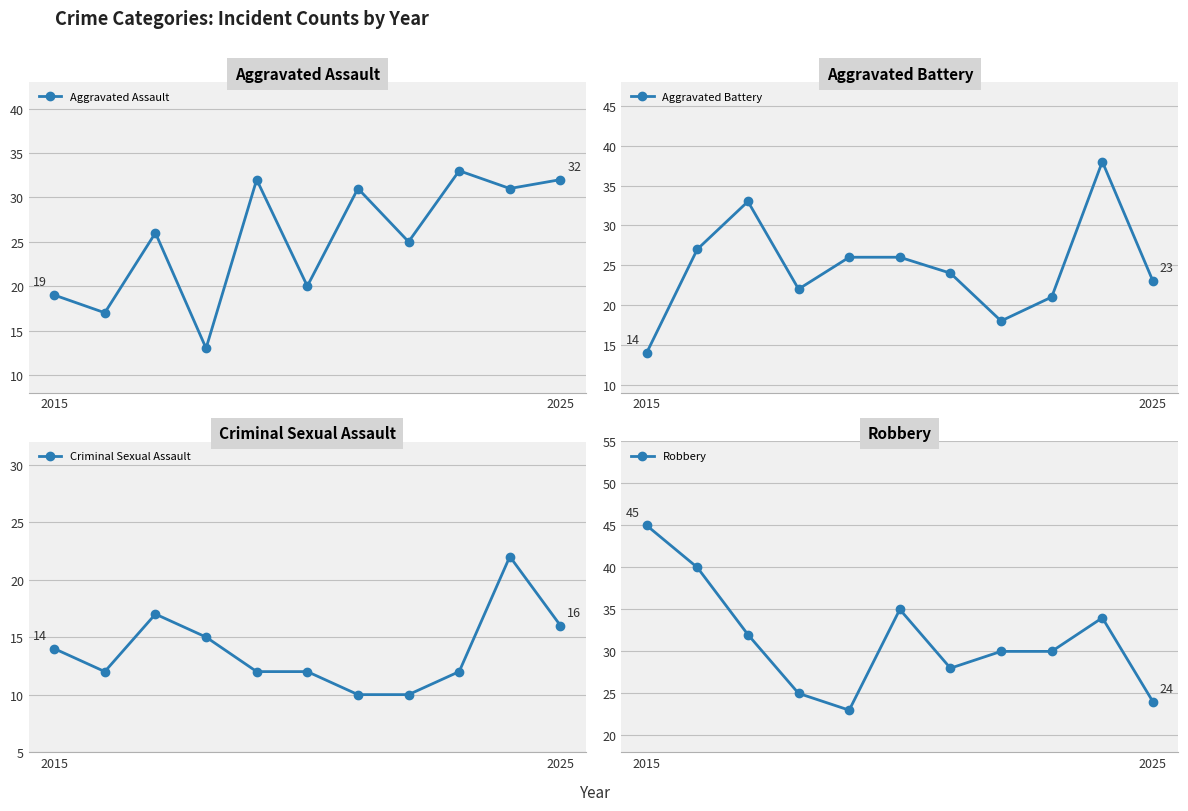

Which category has the highest value in the Robbery series?

2015